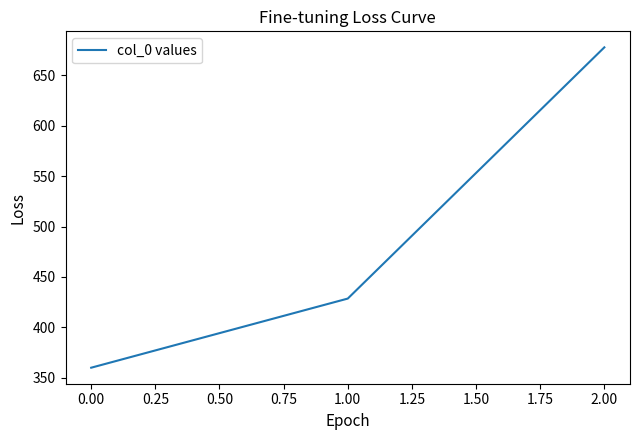

What value does the data have at 0.00?

360.0